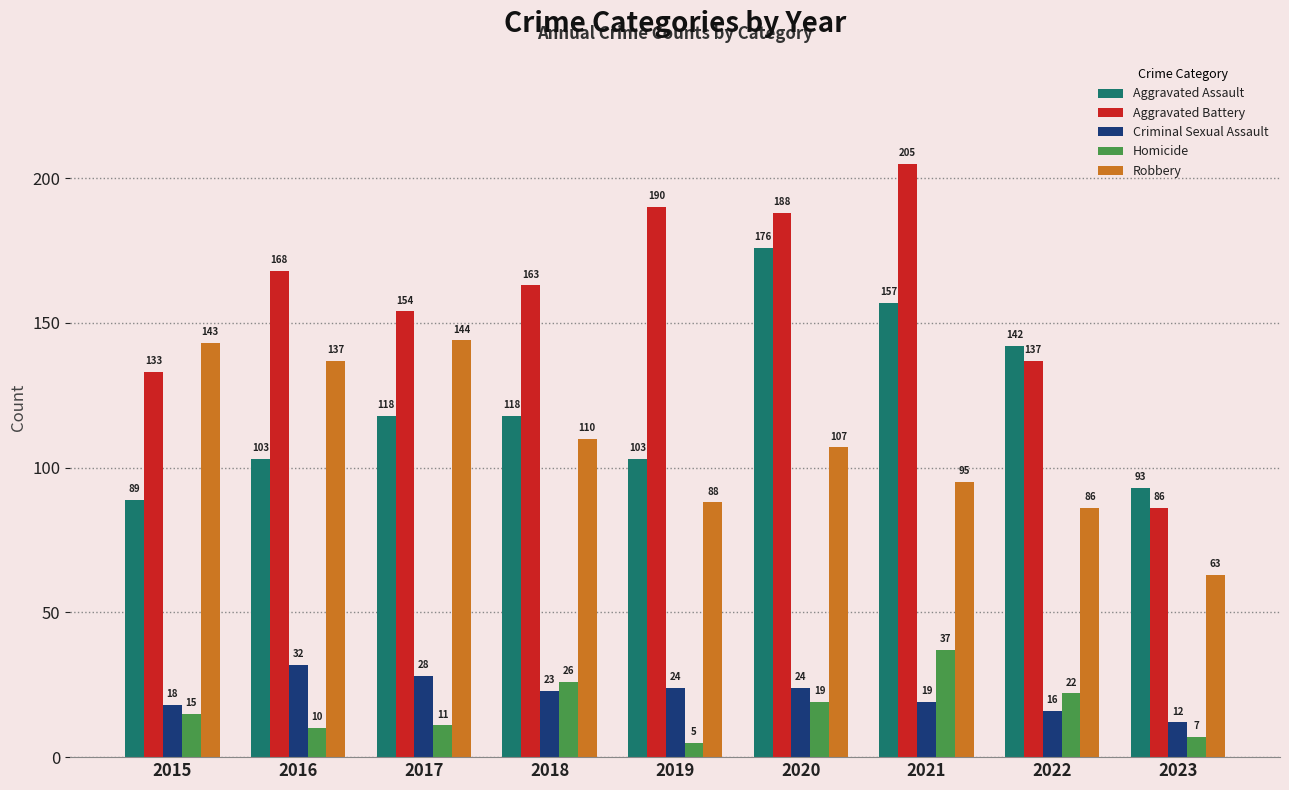

Rank the series at 2021 from highest to lowest value.

Aggravated Battery, Aggravated Assault, Robbery, Homicide, Criminal Sexual Assault